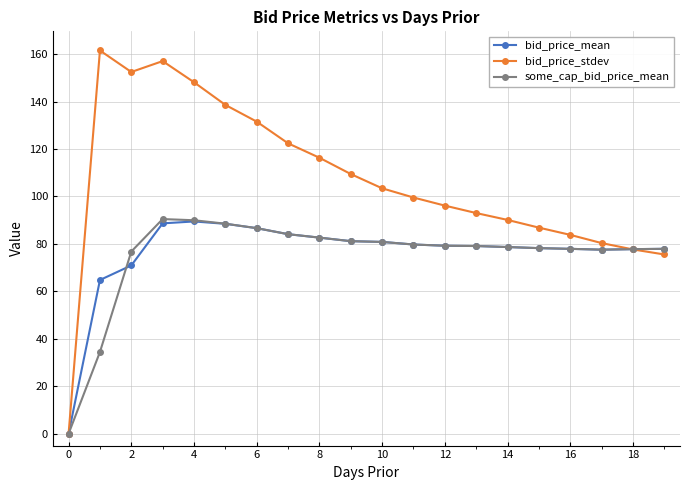

Which series has the largest range (max minus min)?

bid_price_stdev